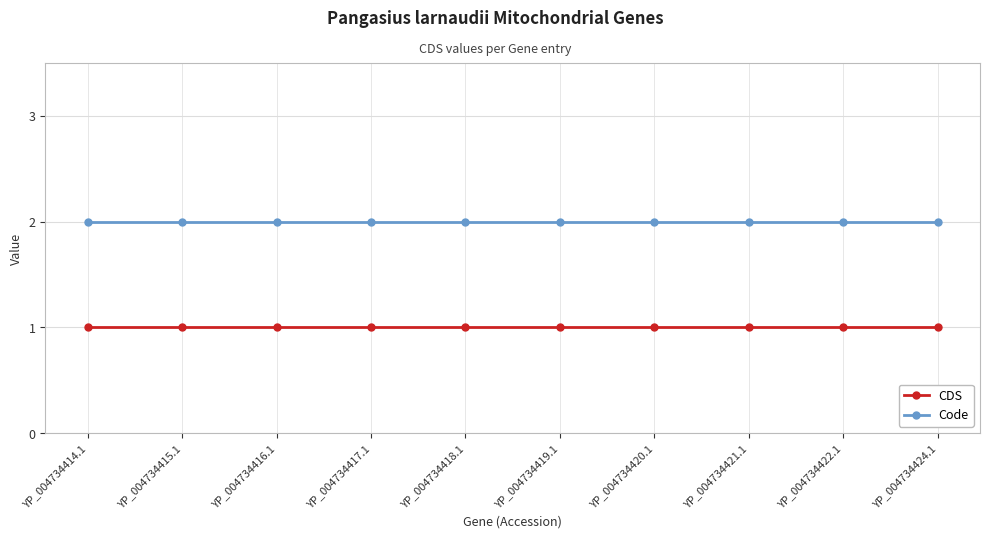

Which series has the largest total across all categories?

Code